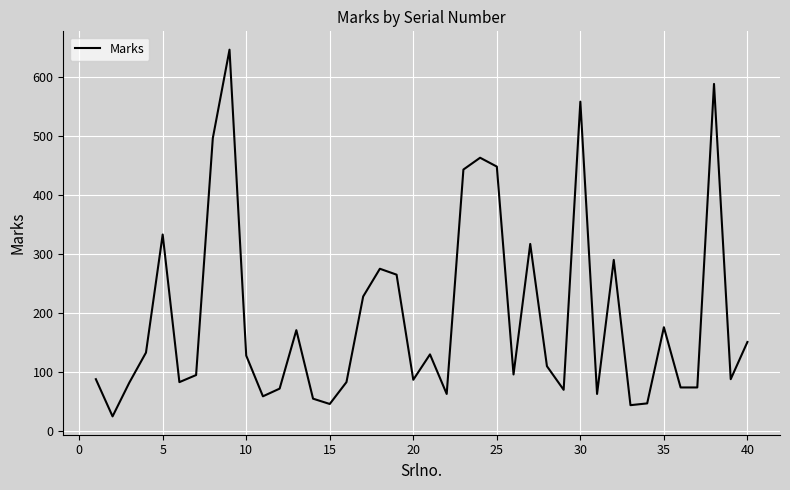

What is the smallest value displayed?

25